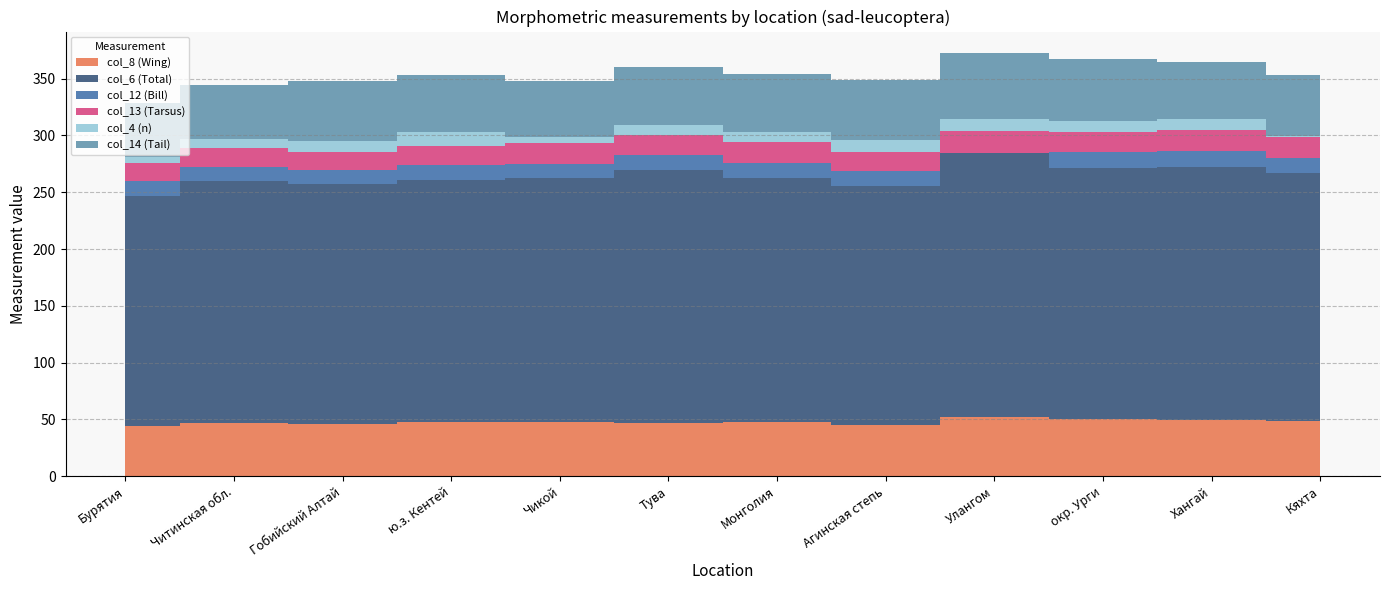

The value of col_14 (Tail) at Агинская степь is 32.5. True or false?

False